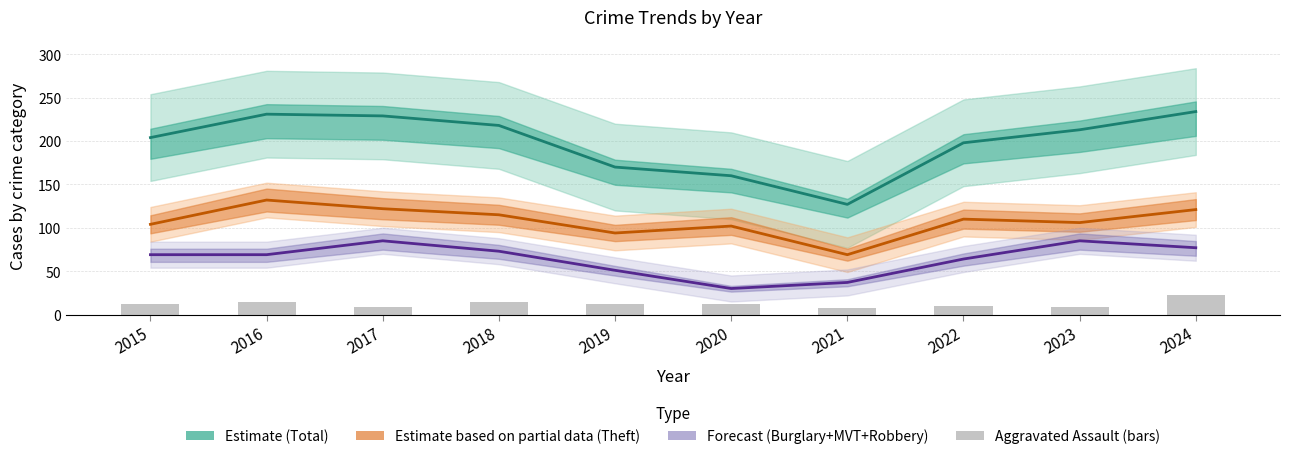

The chart shows a value of 6 at 2020. True or false?

False